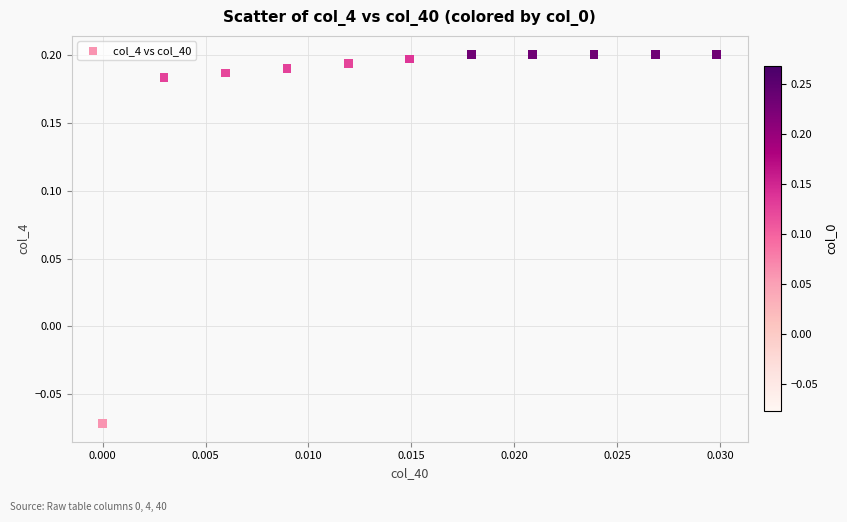

What is the range of Y values (max minus min)?

0.3